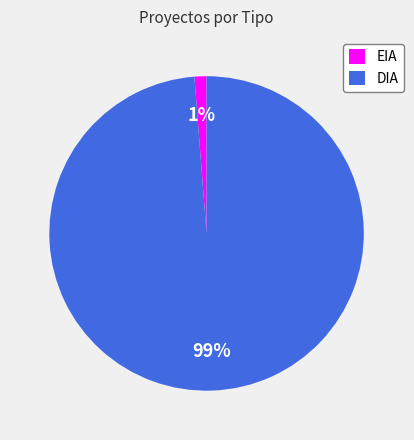

To the nearest percent, what percentage of the pie is EIA?

1%